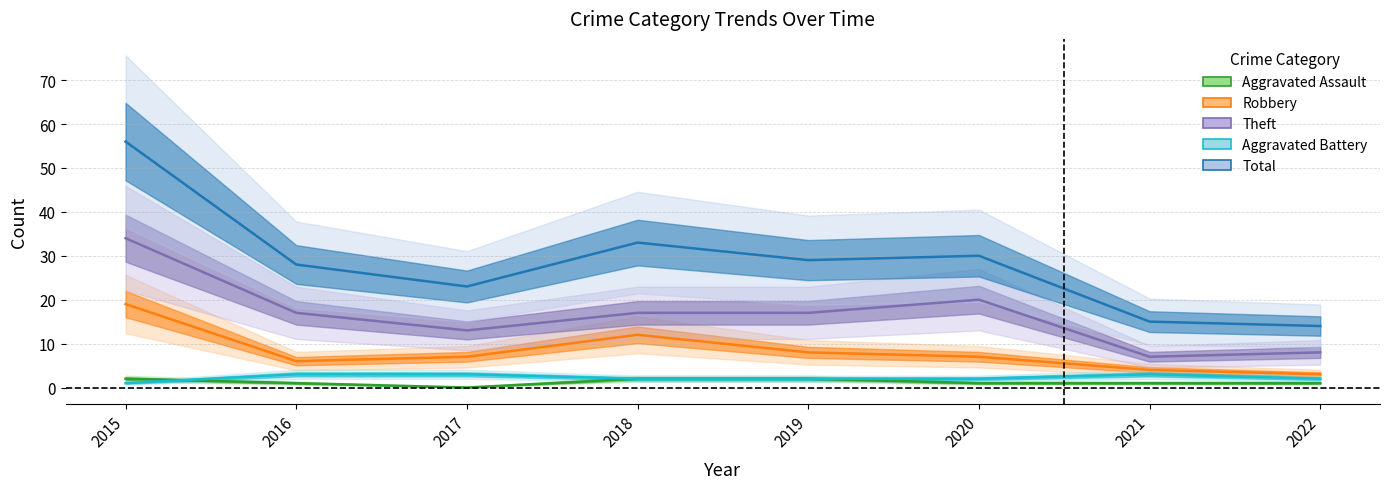

What is the average value of the Aggravated Assault series?

1